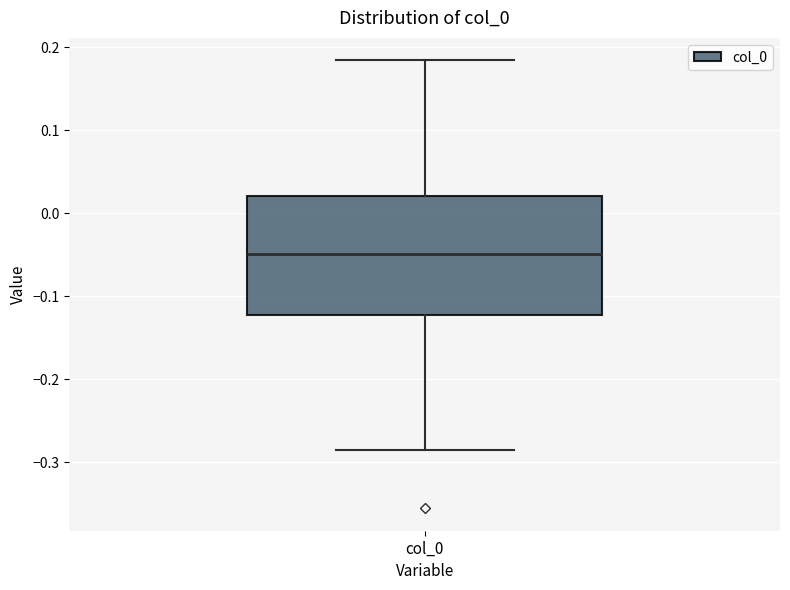

Read this box plot against the y-axis: the position of the median line, the range covered by the box, and the ends of both whiskers. The values are not printed on the chart, so give them approximately, as read against the axis.

median -0.05, box -0.12 to 0.02, whiskers -0.29 to 0.18